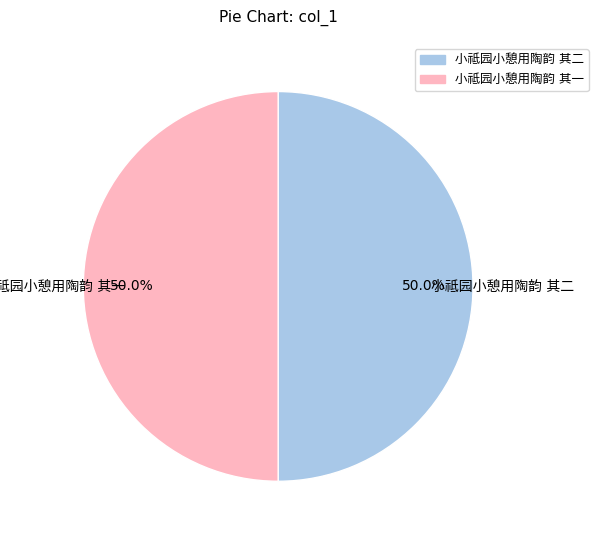

Count the number of slices in the pie.

2